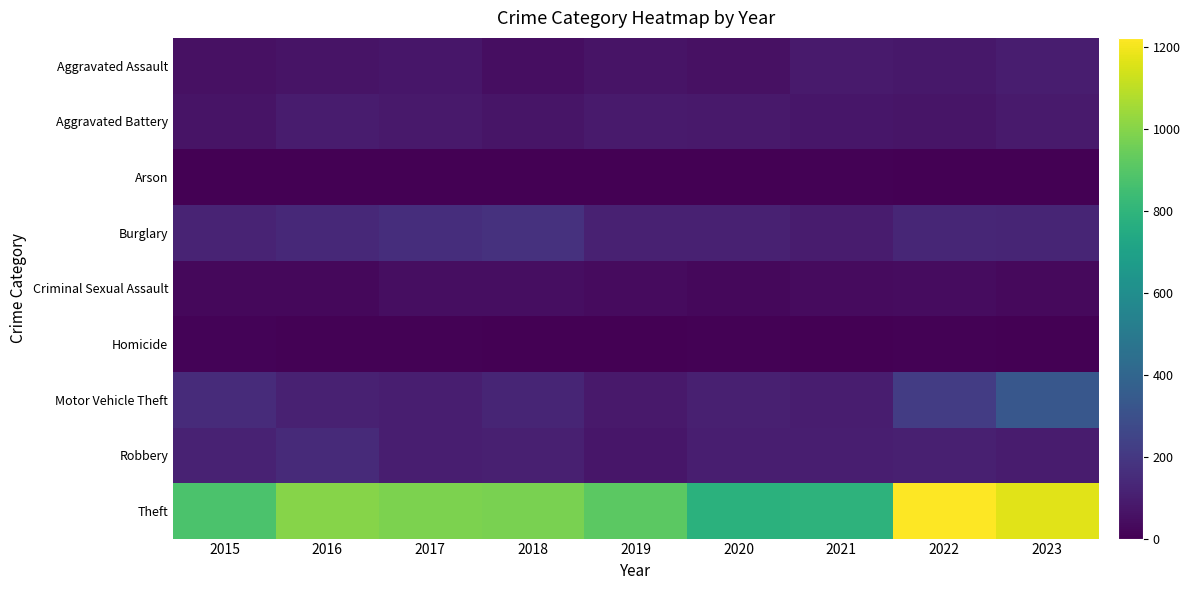

What is the difference between the highest and lowest values at 2019?

914